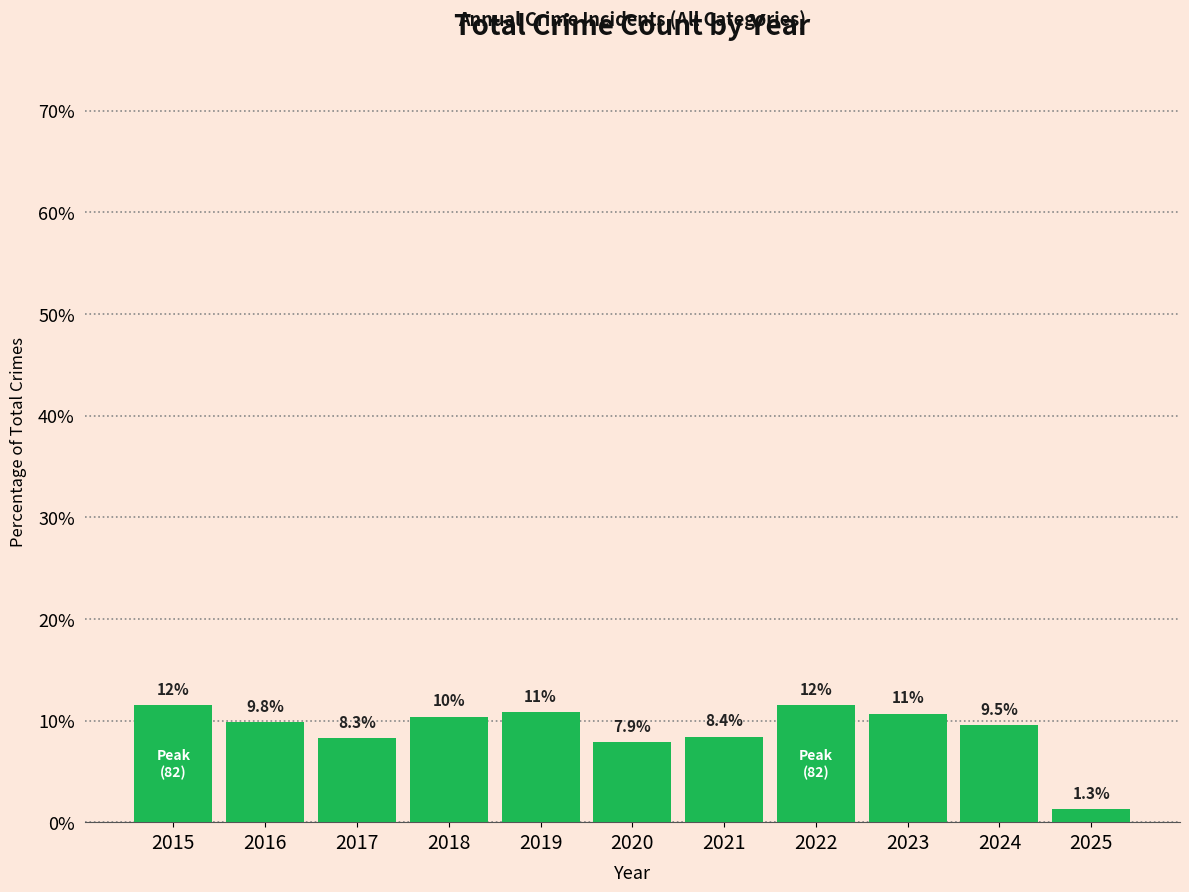

Which has a higher value, 2023 or 2021?

2023